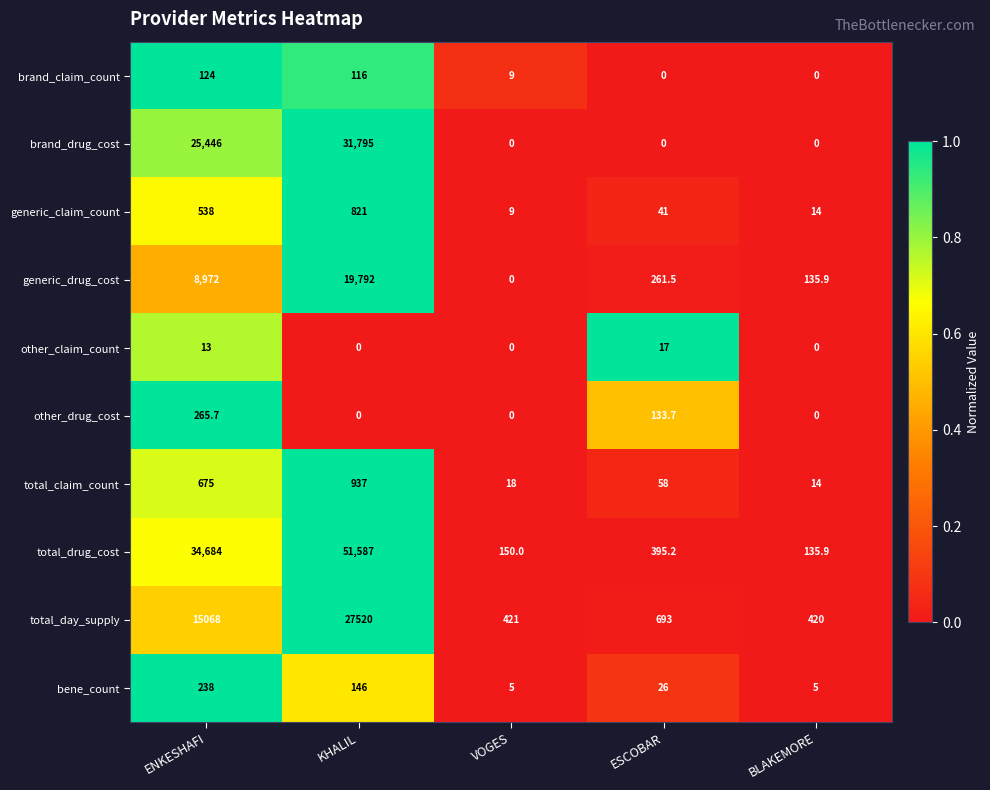

Which series has the largest total across all categories?

total_drug_cost